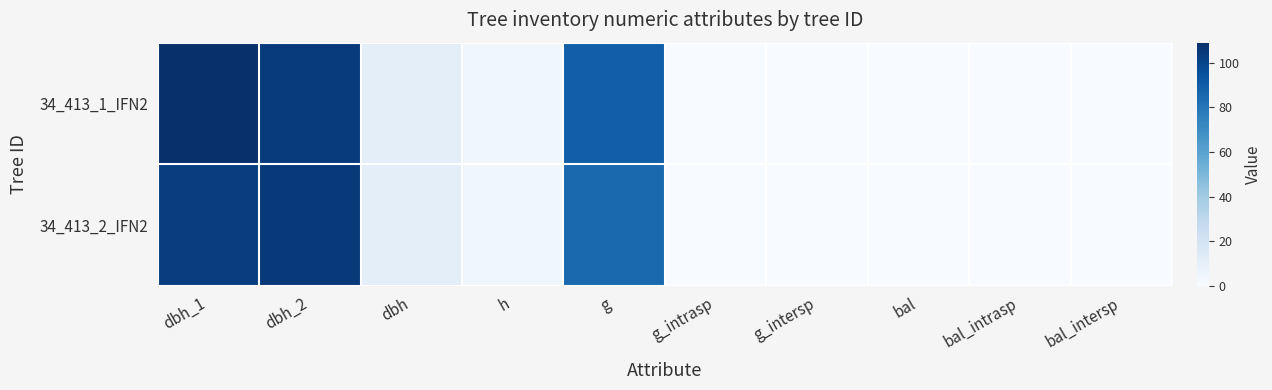

List the series in order of their overall mean, highest first.

34_413_1_IFN2, 34_413_2_IFN2